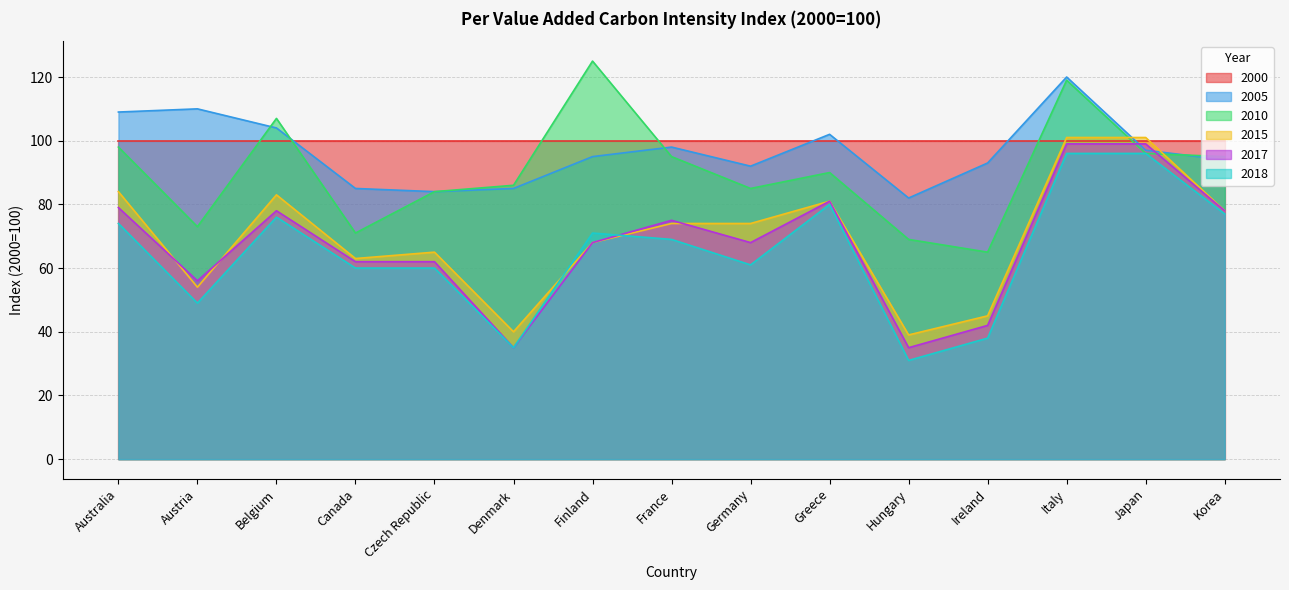

True or false: 2005 and 2015 intersect in this chart.

True